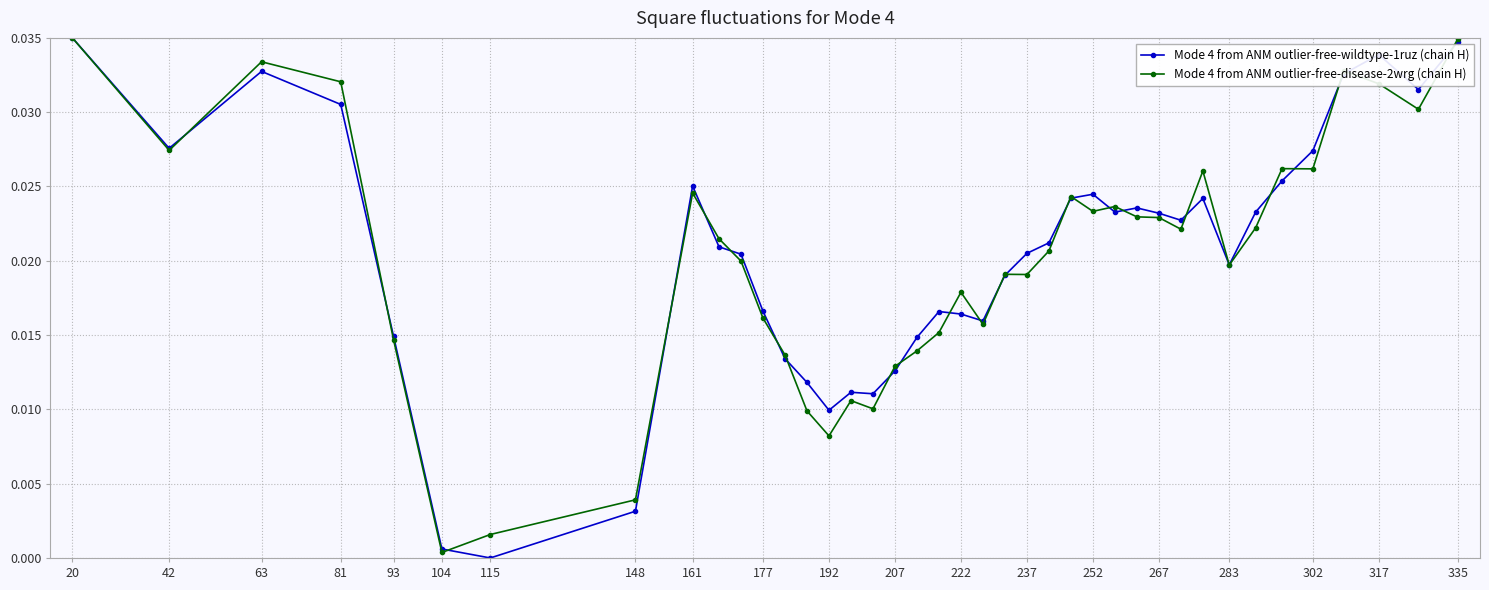

True or false: Mode 4 from ANM outlier-free-wildtype-1ruz (chain H) has more than 0 points higher than both neighbors.

True